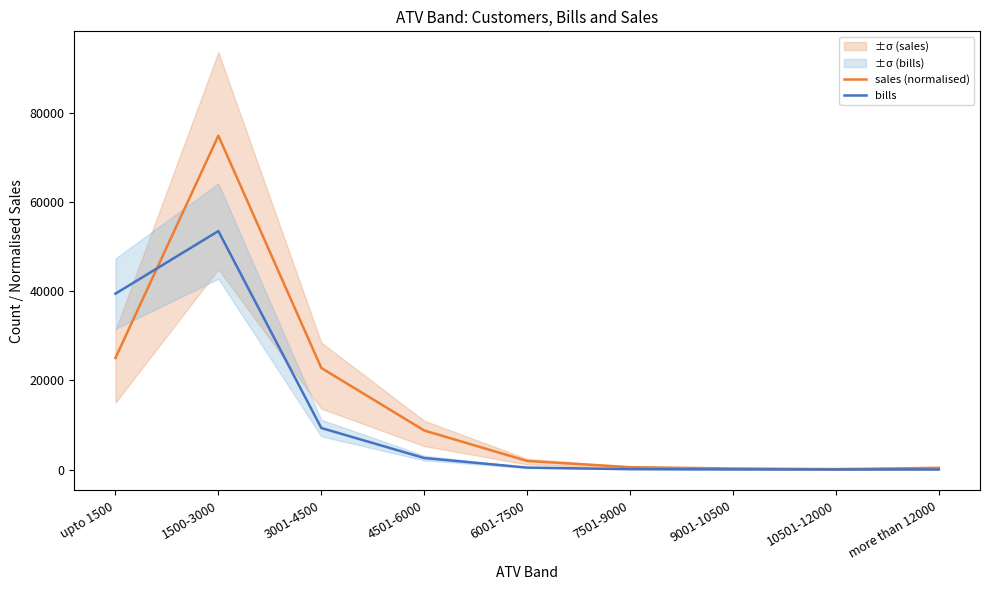

What position from the left is 10501-12000?

8